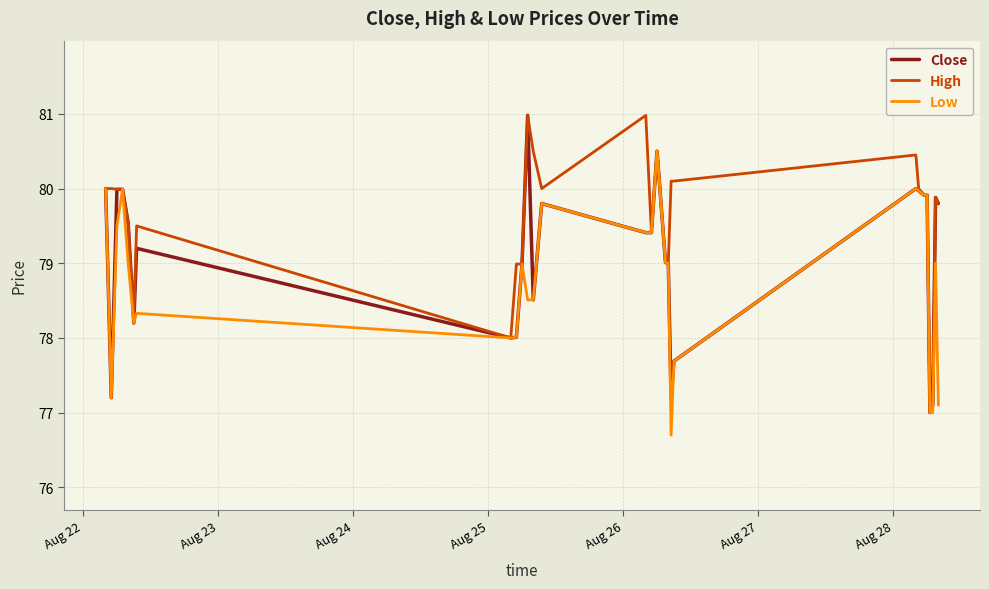

True or false: High has more than 1 points higher than both neighbors.

True